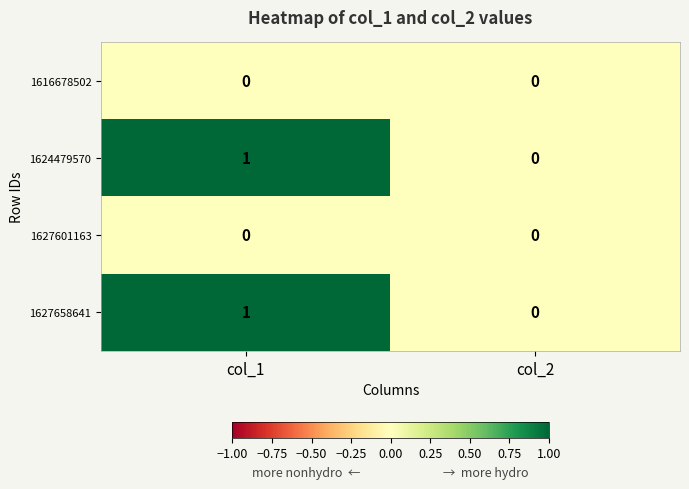

True or false: 1616678502 has a value of 0 at col_2.

True